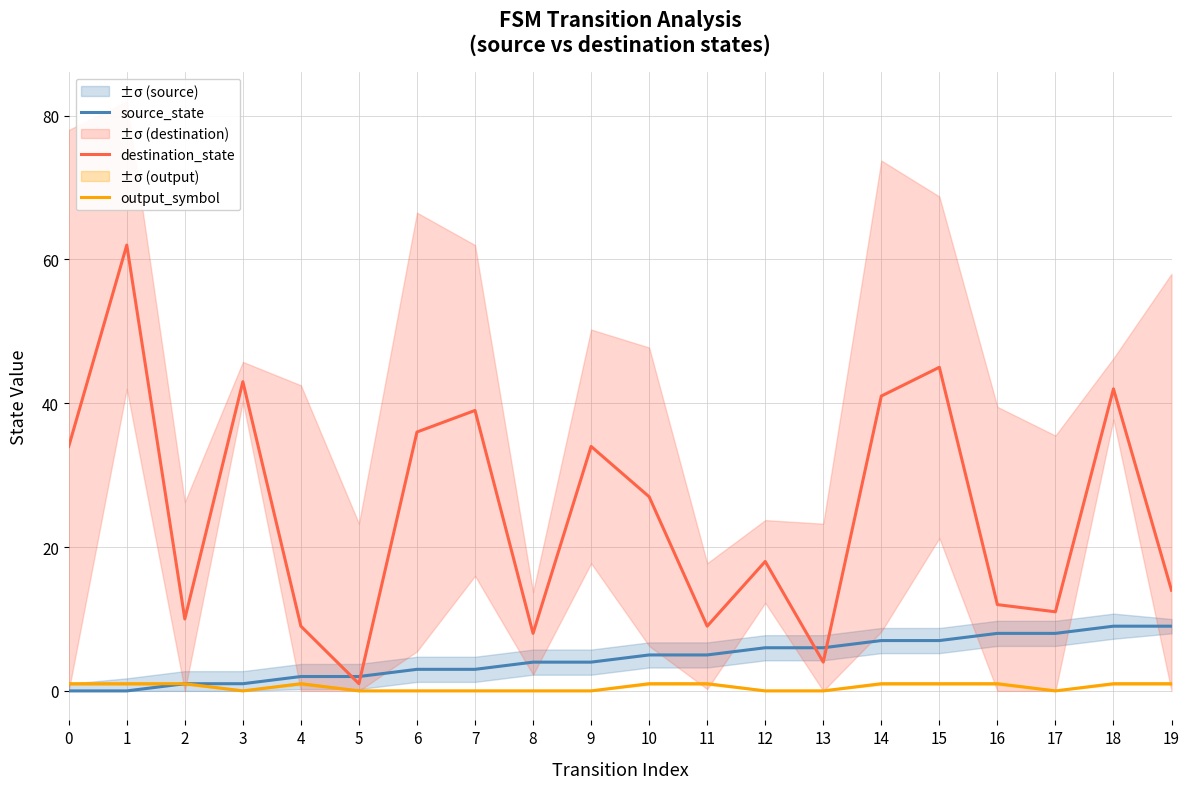

How many values in the source_state series are below 5?

10